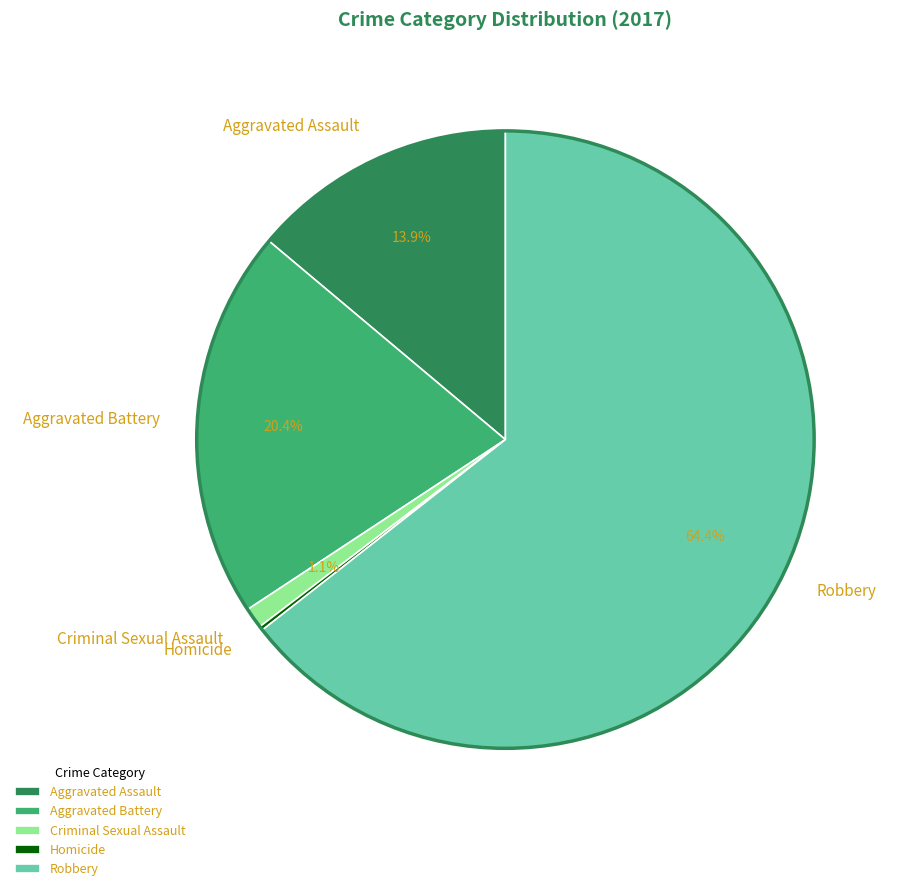

Which slice is the largest?

Robbery